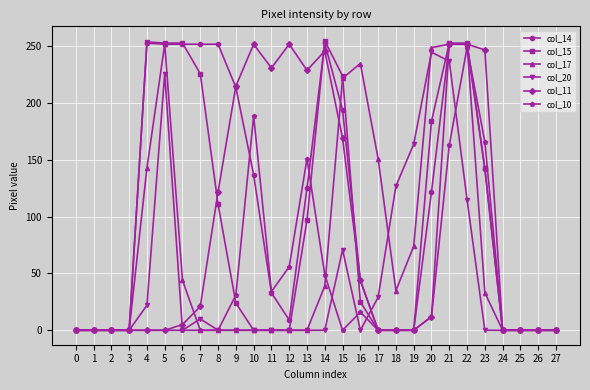

At which category is the sum across all series the highest?

21